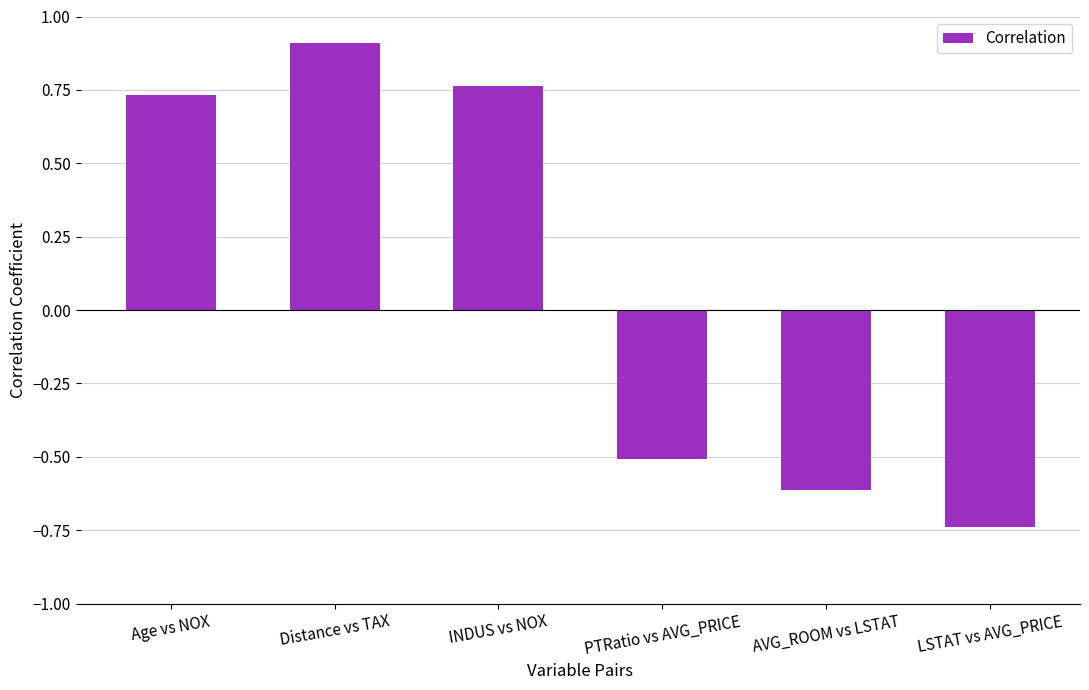

The chart shows a value of 0.5 at INDUS vs NOX. True or false?

False